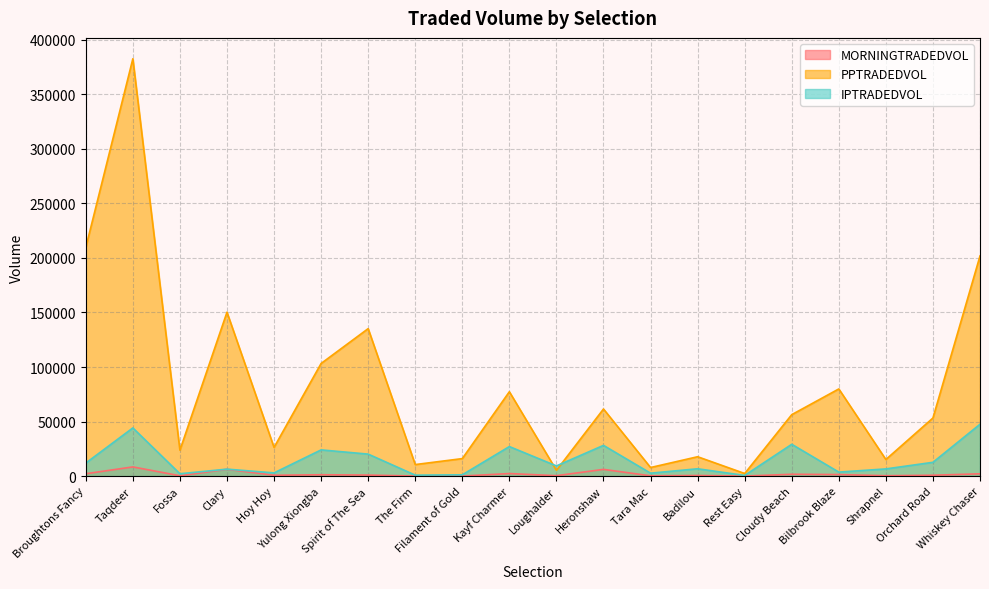

What is the total value across all series at Clary?

162886.7